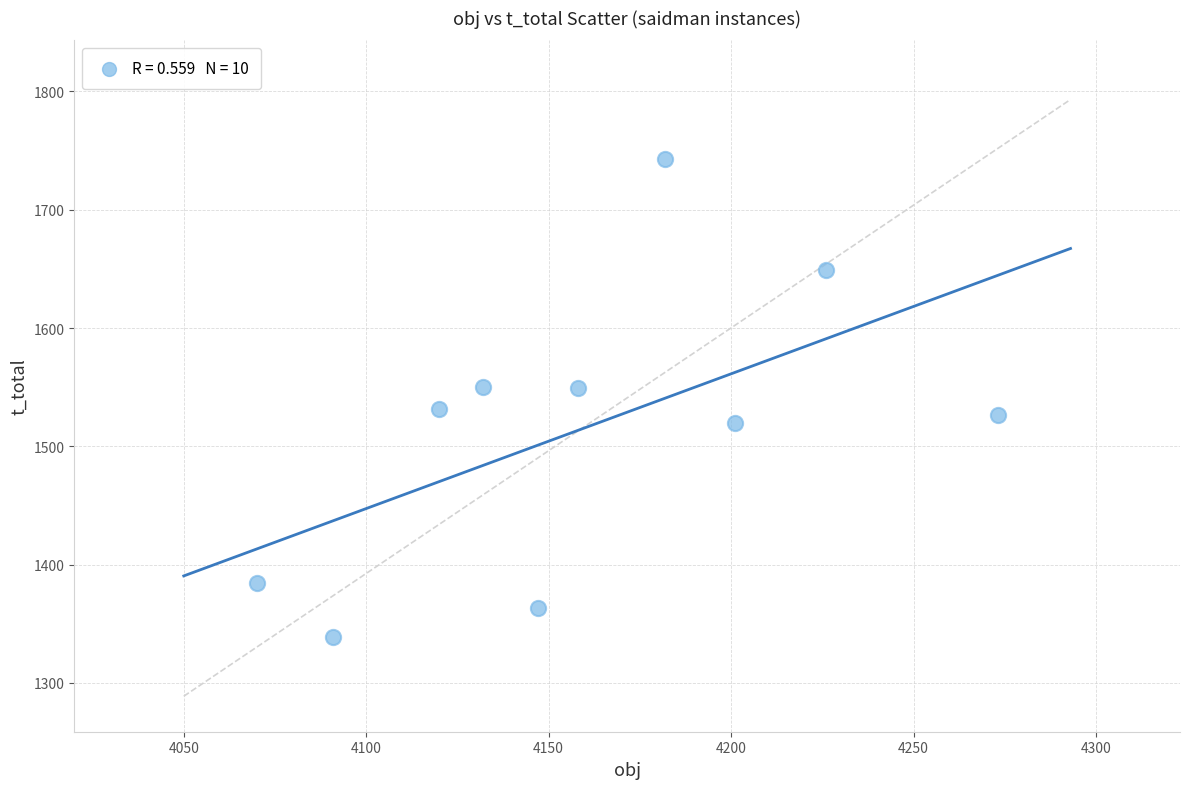

What is the average X value?

4160.0